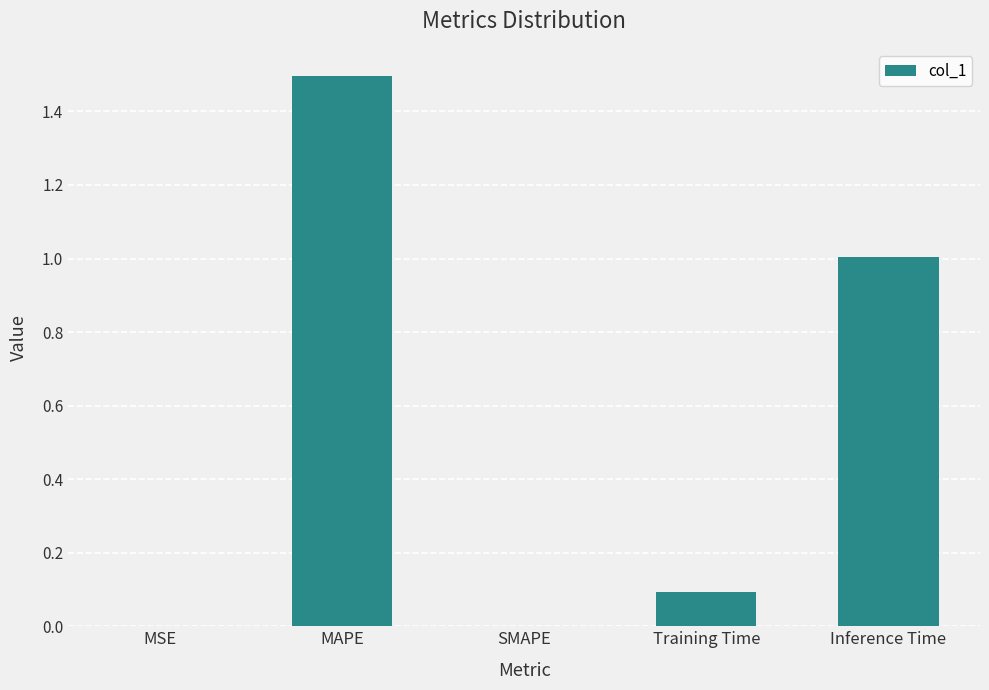

The value at Training Time is 0.1. True or false?

True